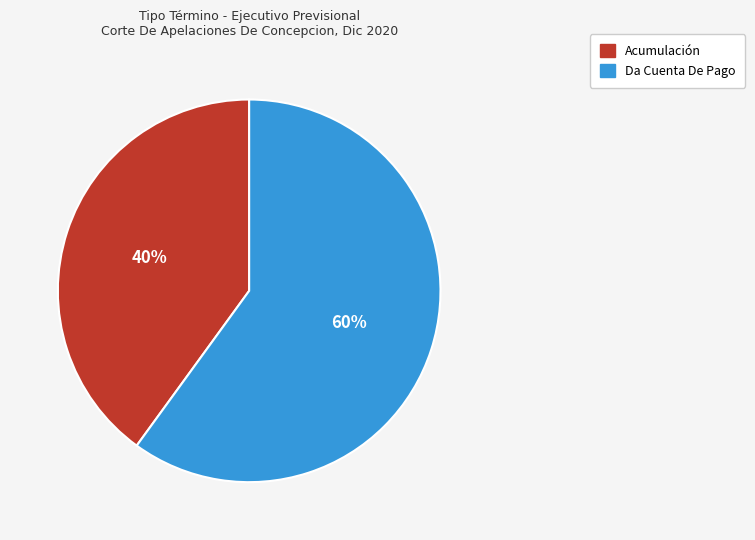

Does any single category account for the majority?

Yes